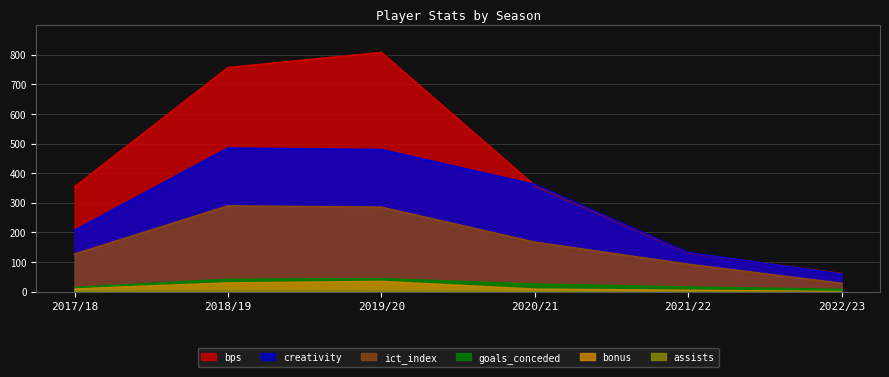

The value of ict_index at 2020/21 is 95.9. True or false?

False